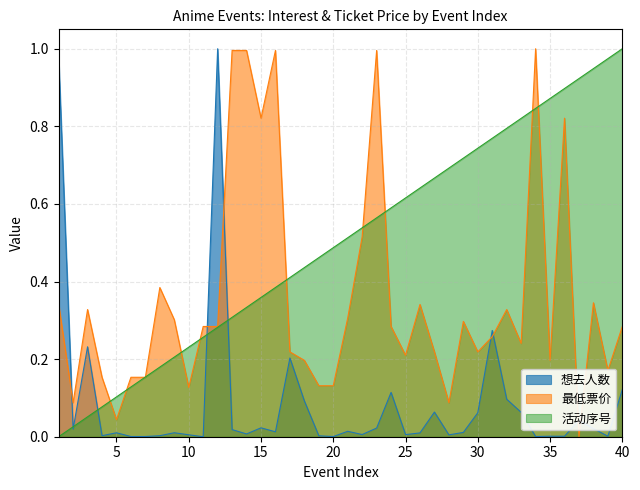

Rank the series by their average value, from highest to lowest.

活动序号, 最低票价, 想去人数